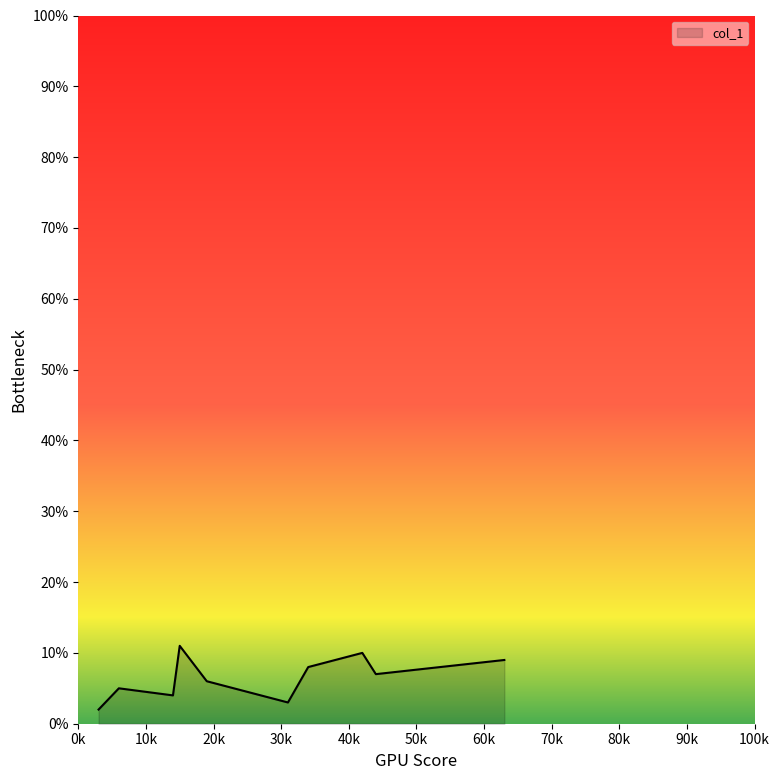

What is the minimum value shown in the chart?

2.0